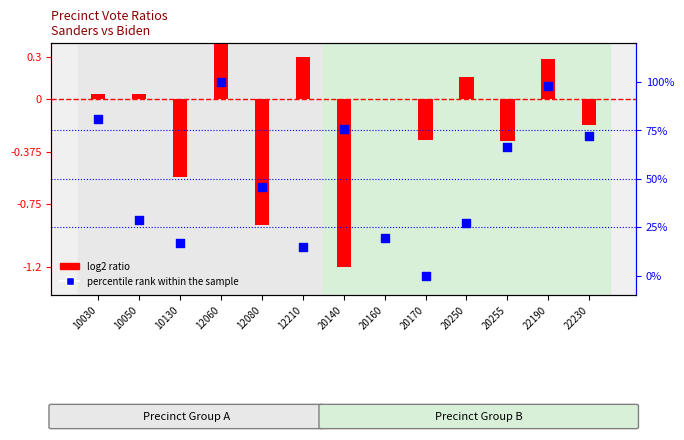

Approximately how many times larger is the value at 20140 compared to 22230?

1.0